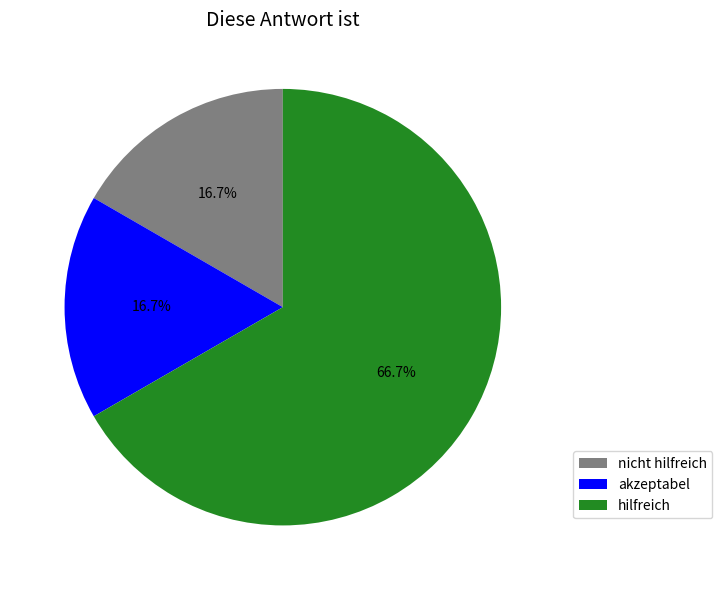

Which category accounts for the majority?

hilfreich